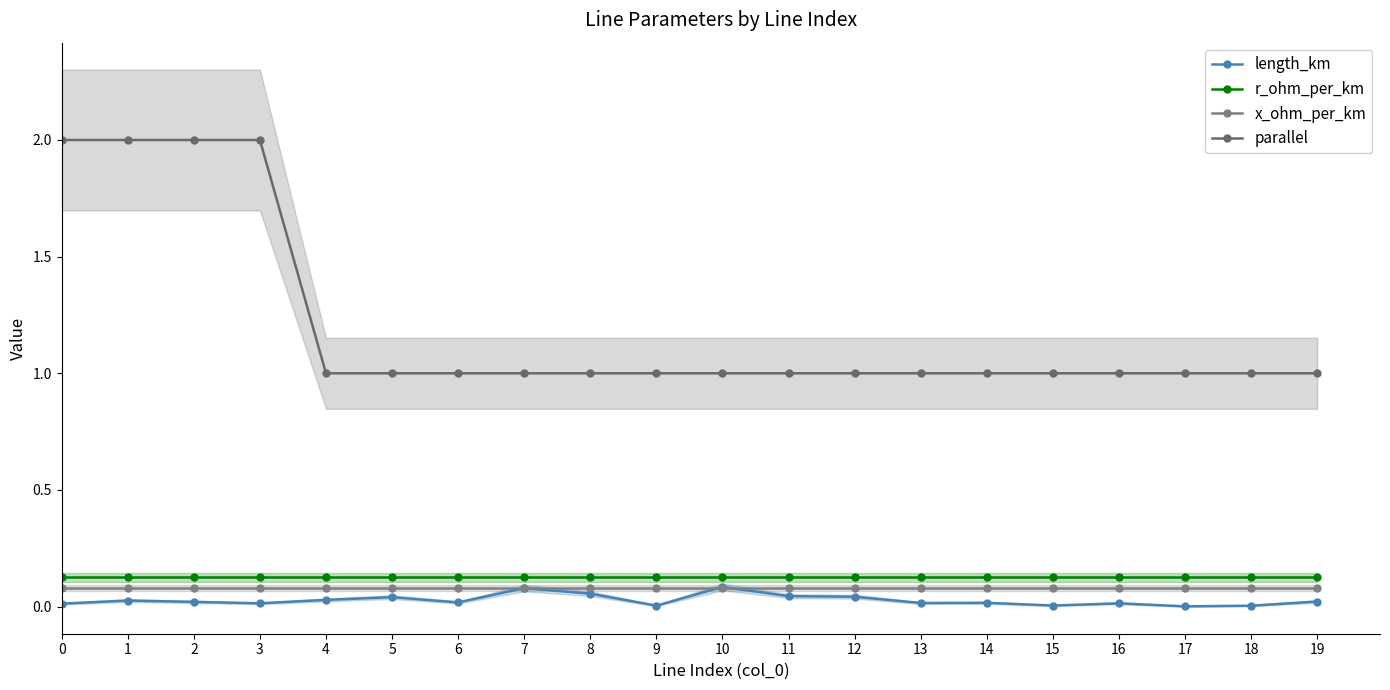

Reading right to left, list all the values displayed in this chart.

length_km: 0.0	0.0	0.0	0.0	0.0	0.0	0.0	0.0	0.0	0.1	0.0	0.1	0.1	0.0	0.0	0.0	0.0	0.0	0.0	0.0
r_ohm_per_km: 0.1	0.1	0.1	0.1	0.1	0.1	0.1	0.1	0.1	0.1	0.1	0.1	0.1	0.1	0.1	0.1	0.1	0.1	0.1	0.1
x_ohm_per_km: 0.1	0.1	0.1	0.1	0.1	0.1	0.1	0.1	0.1	0.1	0.1	0.1	0.1	0.1	0.1	0.1	0.1	0.1	0.1	0.1
parallel: 1.0	1.0	1.0	1.0	1.0	1.0	1.0	1.0	1.0	1.0	1.0	1.0	1.0	1.0	1.0	1.0	2.0	2.0	2.0	2.0